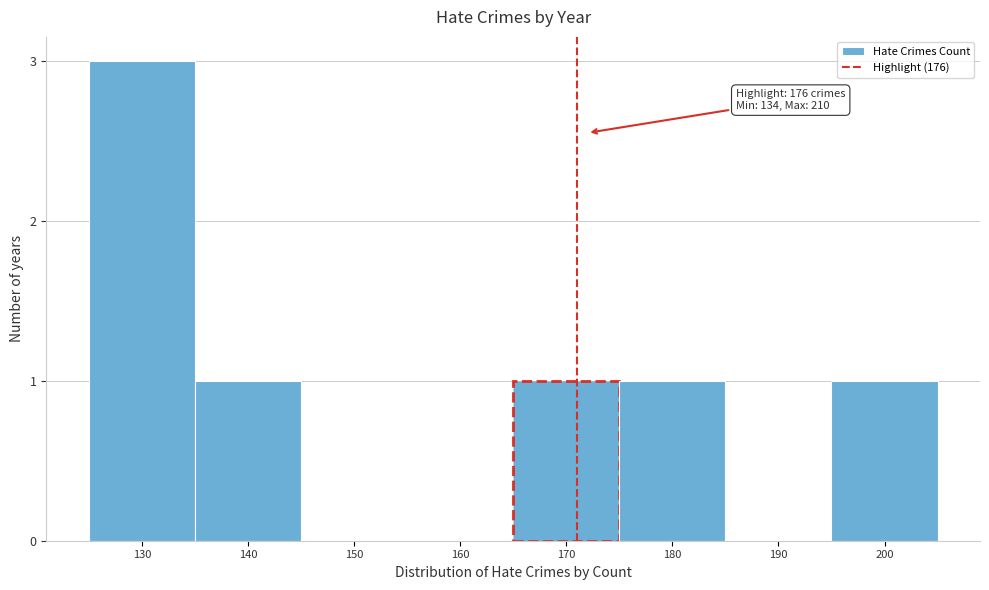

Reading right to left, list all the values displayed in this chart.

200=1	190=0	180=1	170=1	160=0	150=0	140=1	130=3